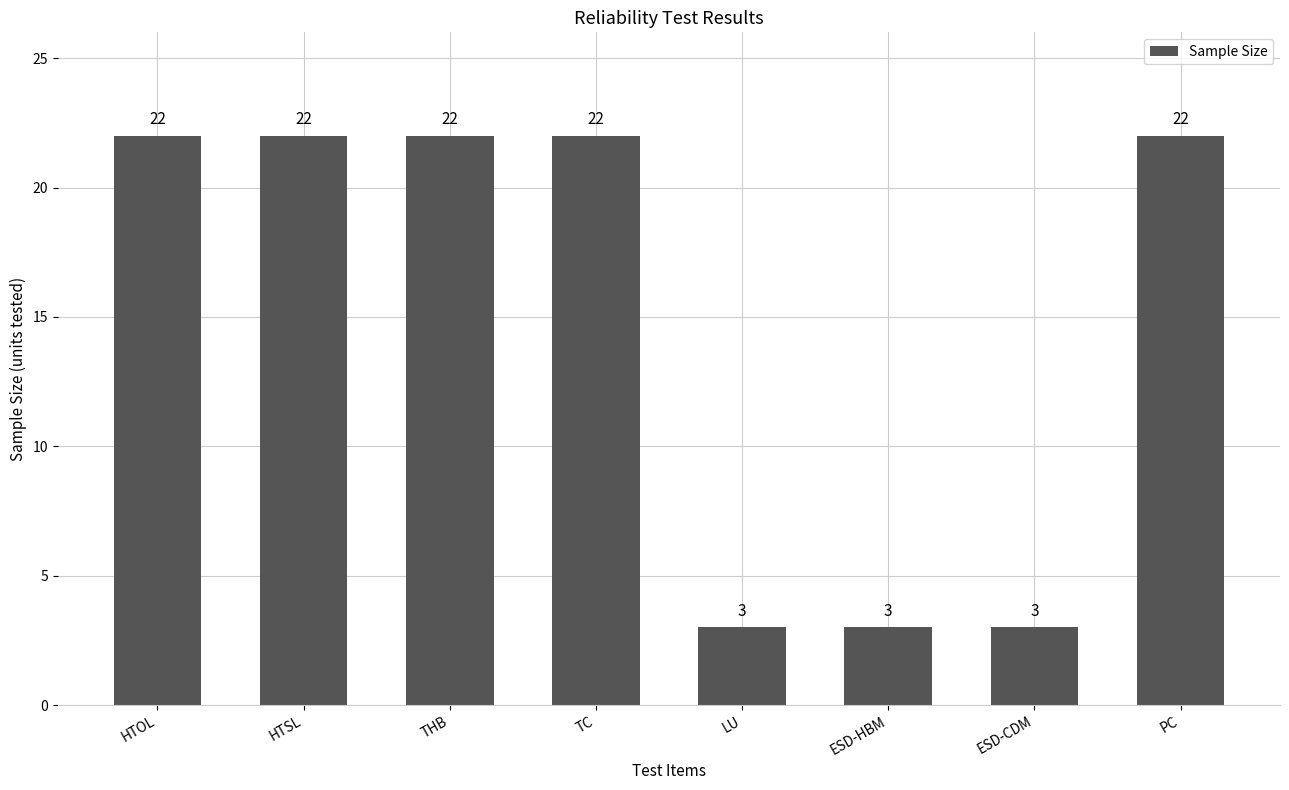

Reading left to right, list all the values displayed in this chart.

HTOL=22	HTSL=22	THB=22	TC=22	LU=3	ESD-HBM=3	ESD-CDM=3	PC=22